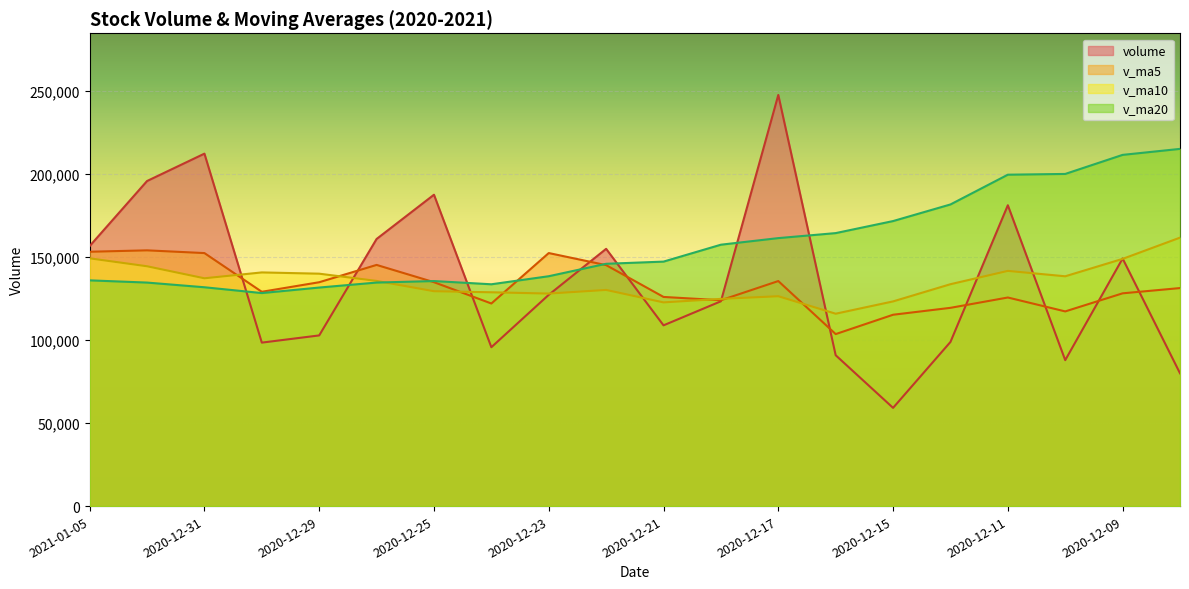

After their last crossing, which series has the higher values: v_ma20 or v_ma10?

v_ma20